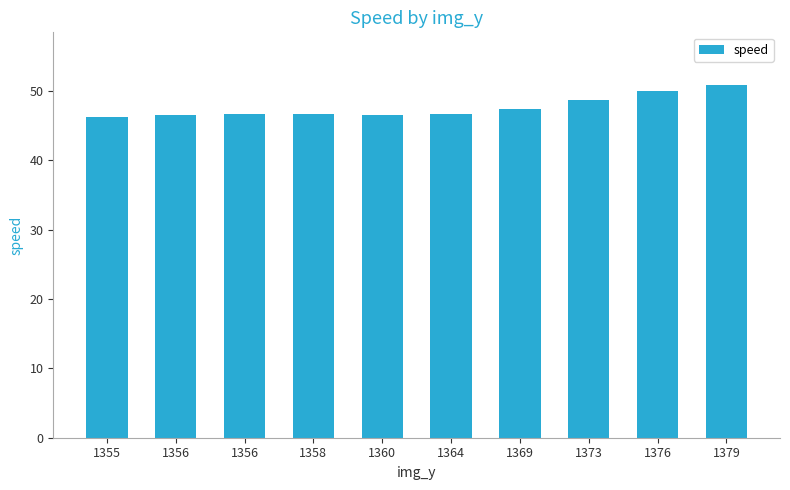

How many bars are there in total?

10